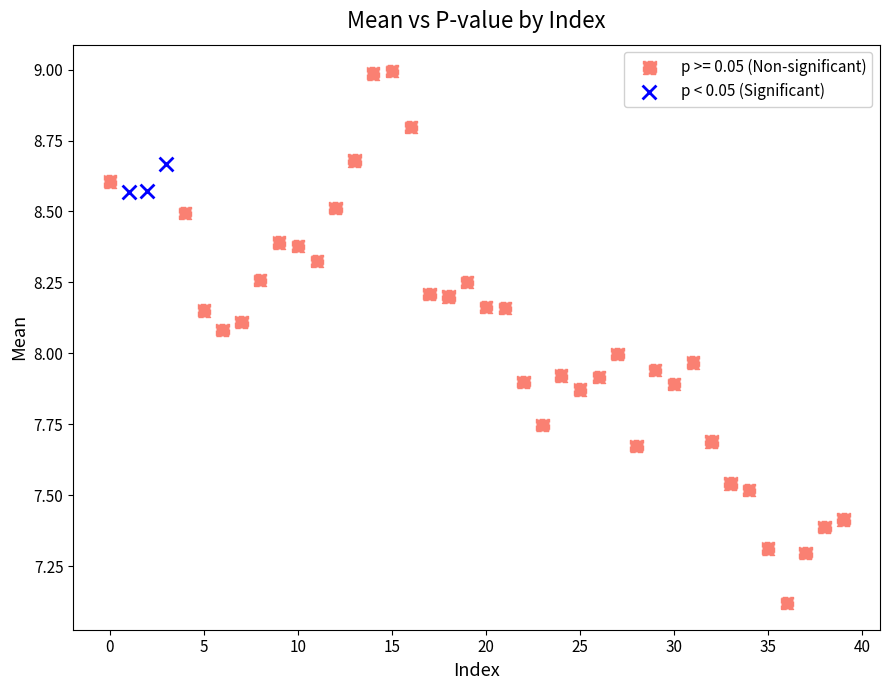

Which series has the widest spread of Y values?

p >= 0.05 (Non-significant)